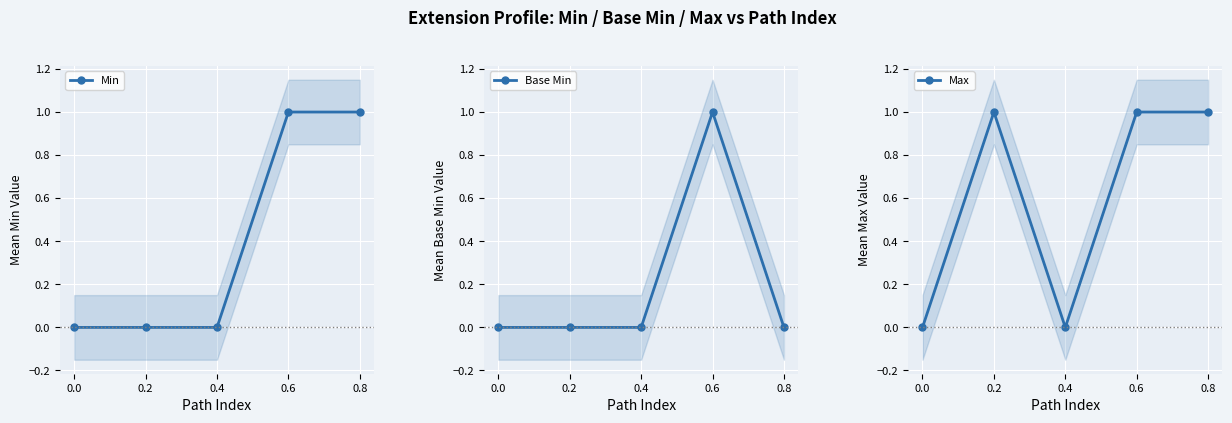

At how many categories does at least one series exceed 0?

3